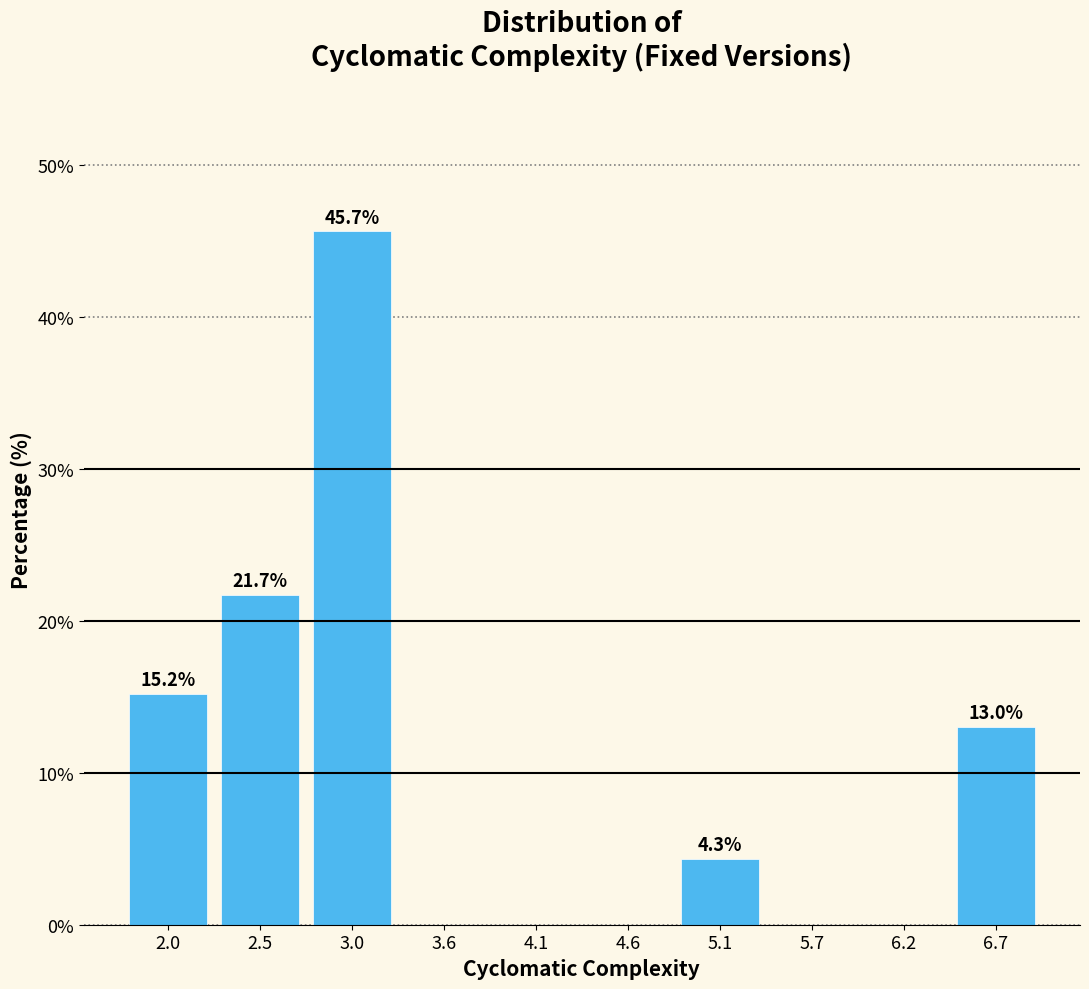

Which range on the x-axis has the tallest bar?

2.8 to 3.3